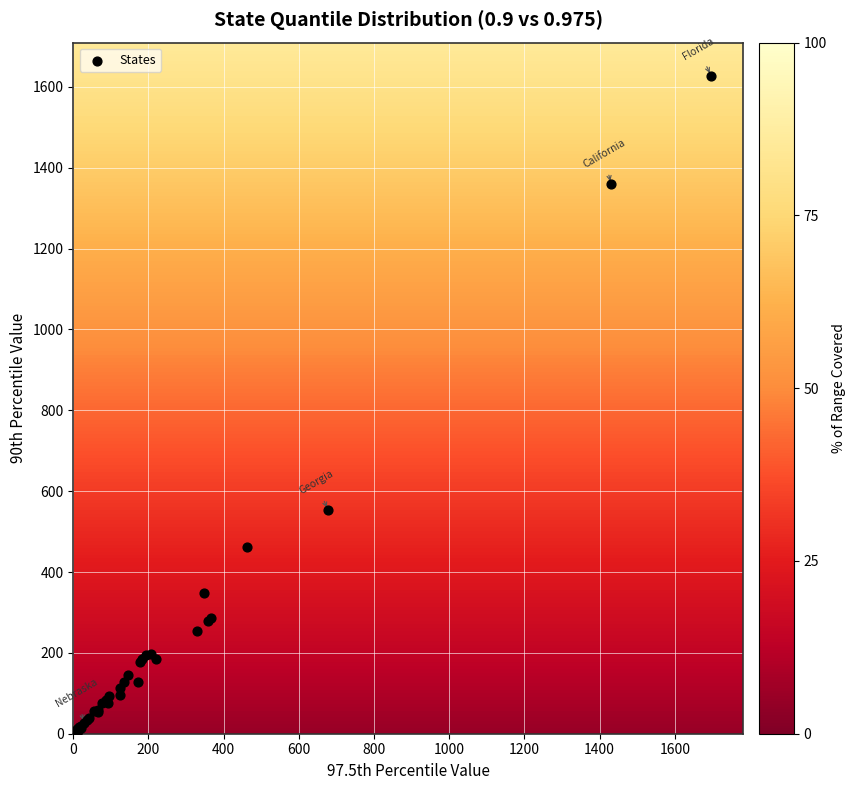

What Y value in the scatter plot is closest to 814?

553